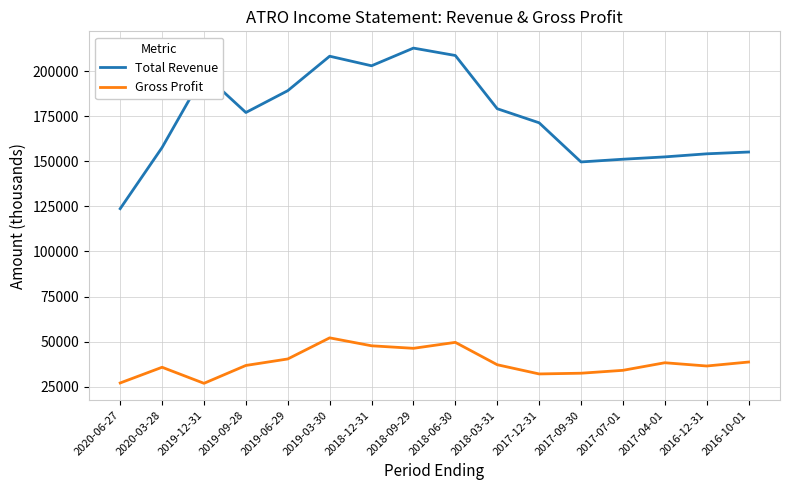

Which series has the largest range (max minus min)?

Total Revenue